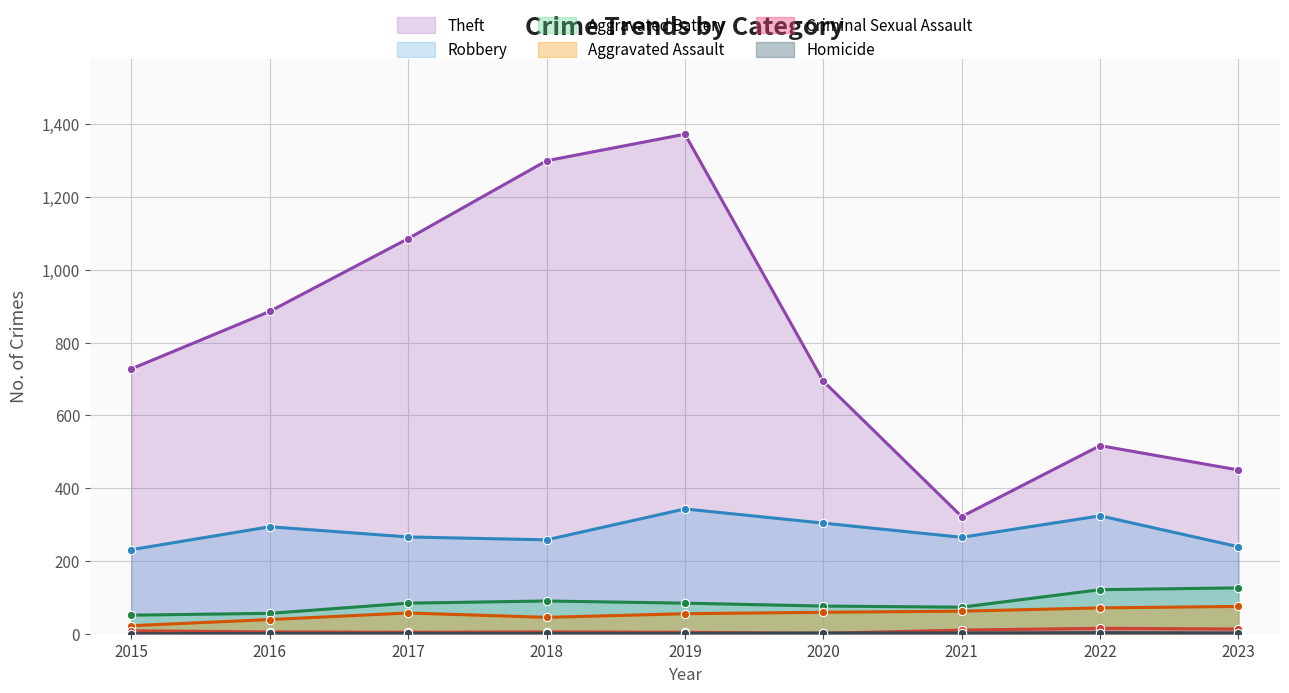

True or false: Criminal Sexual Assault has more than 2 points higher than both neighbors.

False